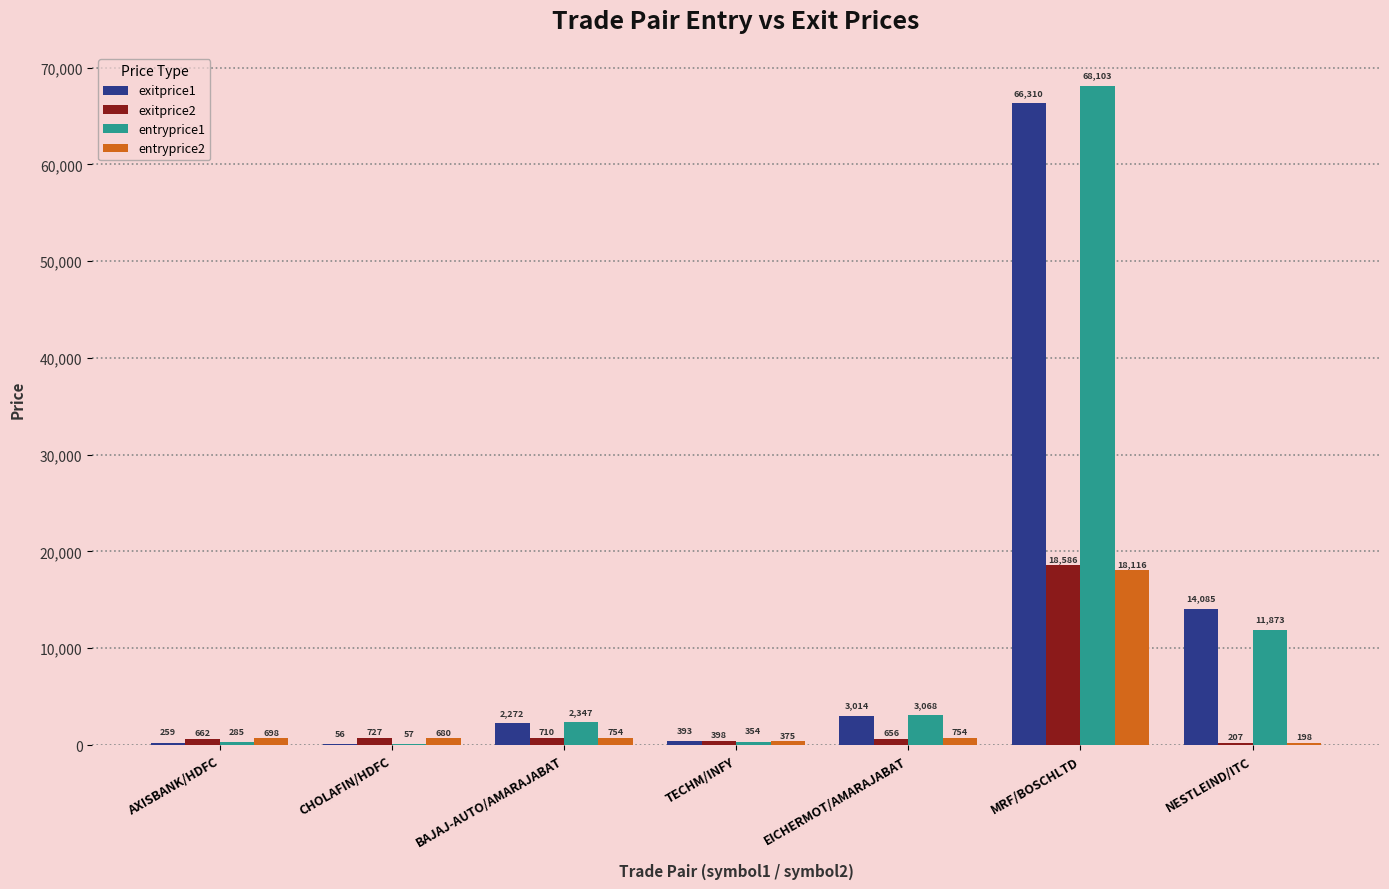

How many series are shown in this chart?

4